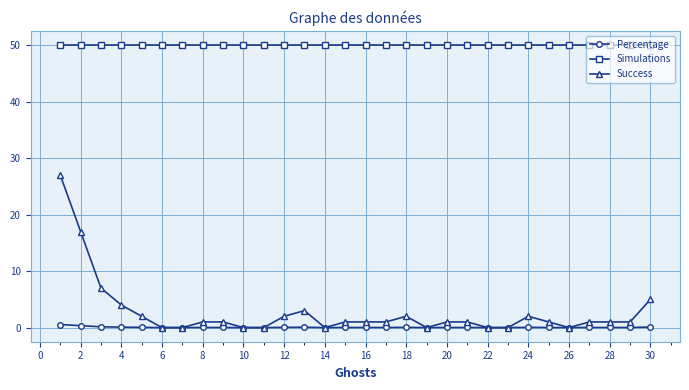

At how many categories does at least one series exceed 49?

30